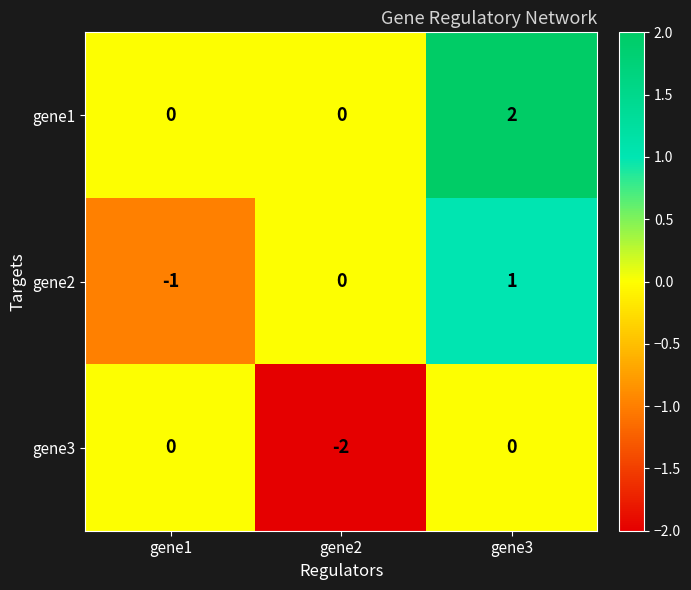

At which category is the sum across all series the highest?

gene3